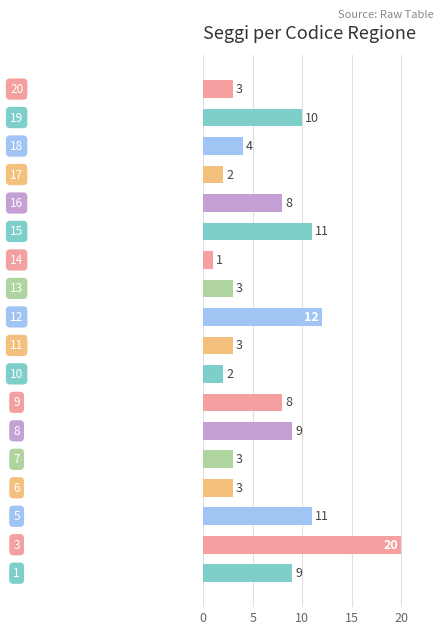

What is the maximum value shown in the chart?

20